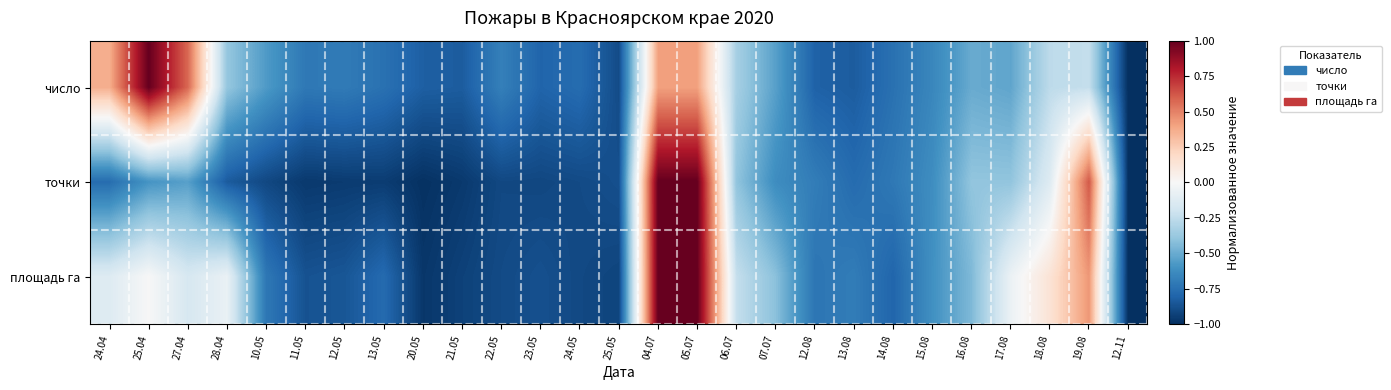

Reading left to right, what are all the values shown in this chart?

число: 24.04=0.4	25.04=1.0	27.04=0.6	28.04=-0.4	10.05=-0.6	11.05=-0.7	12.05=-0.7	13.05=-0.7	20.05=-0.8	21.05=-0.8	22.05=-0.7	23.05=-0.8	24.05=-0.8	25.05=-0.9	04.07=0.4	05.07=0.4	06.07=-0.3	07.07=-0.5	12.08=-0.8	13.08=-0.8	14.08=-0.7	15.08=-0.7	16.08=-0.5	17.08=-0.5	18.08=-0.3	19.08=-0.2	12.11=-1.0
точки: 24.04=-0.8	25.04=-0.6	27.04=-0.5	28.04=-0.8	10.05=-0.9	11.05=-1.0	12.05=-1.0	13.05=-0.9	20.05=-1.0	21.05=-1.0	22.05=-0.9	23.05=-0.9	24.05=-0.9	25.05=-0.9	04.07=1.0	05.07=1.0	06.07=-0.4	07.07=-0.6	12.08=-0.7	13.08=-0.8	14.08=-0.7	15.08=-0.6	16.08=-0.4	17.08=-0.4	18.08=-0.1	19.08=0.6	12.11=-1.0
площадь га: 24.04=-0.1	25.04=-0.0	27.04=-0.2	28.04=-0.1	10.05=-0.7	11.05=-0.9	12.05=-0.9	13.05=-0.8	20.05=-1.0	21.05=-0.9	22.05=-0.9	23.05=-0.9	24.05=-0.9	25.05=-0.9	04.07=1.0	05.07=1.0	06.07=-0.2	07.07=-0.4	12.08=-0.7	13.08=-0.7	14.08=-0.8	15.08=-0.6	16.08=-0.4	17.08=-0.1	18.08=0.1	19.08=0.4	12.11=-1.0